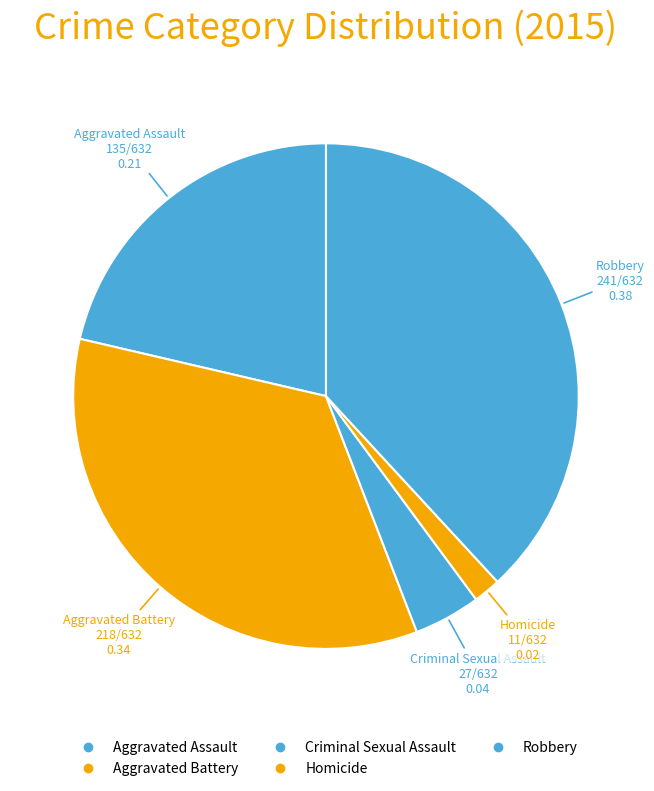

How many slices are in this pie chart?

5